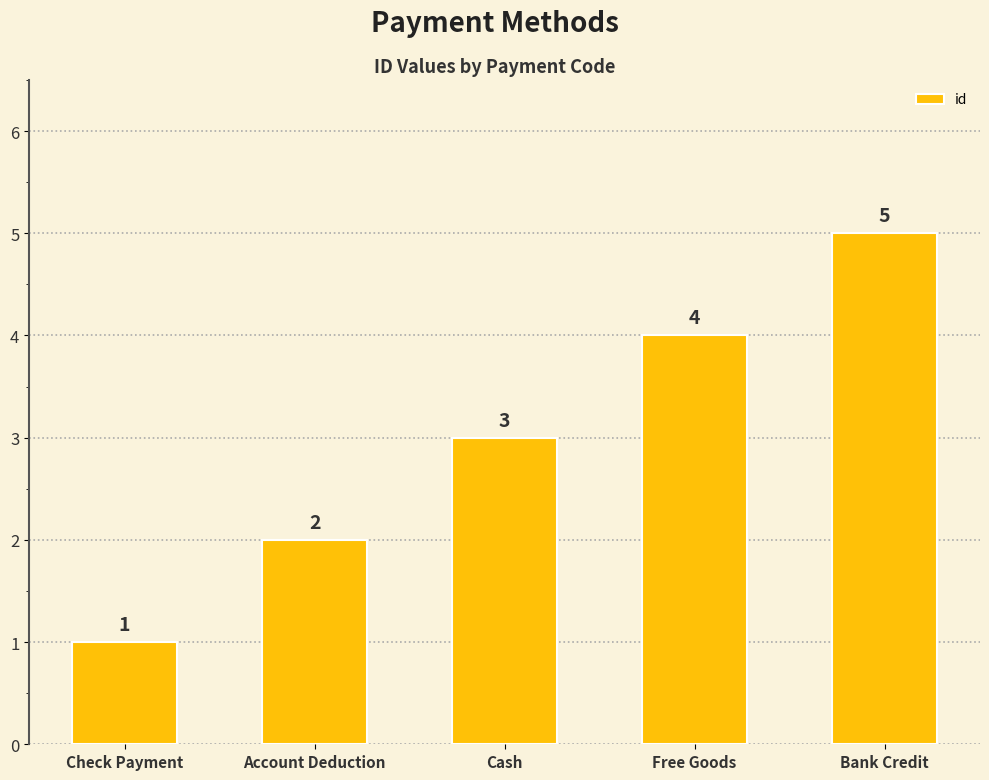

Reading left to right, what are all the values shown in this chart?

Check Payment=1	Account Deduction=2	Cash=3	Free Goods=4	Bank Credit=5